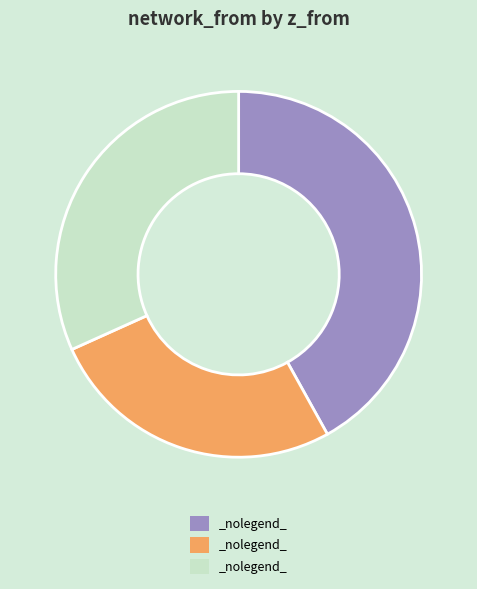

Is there a majority slice in this chart?

No